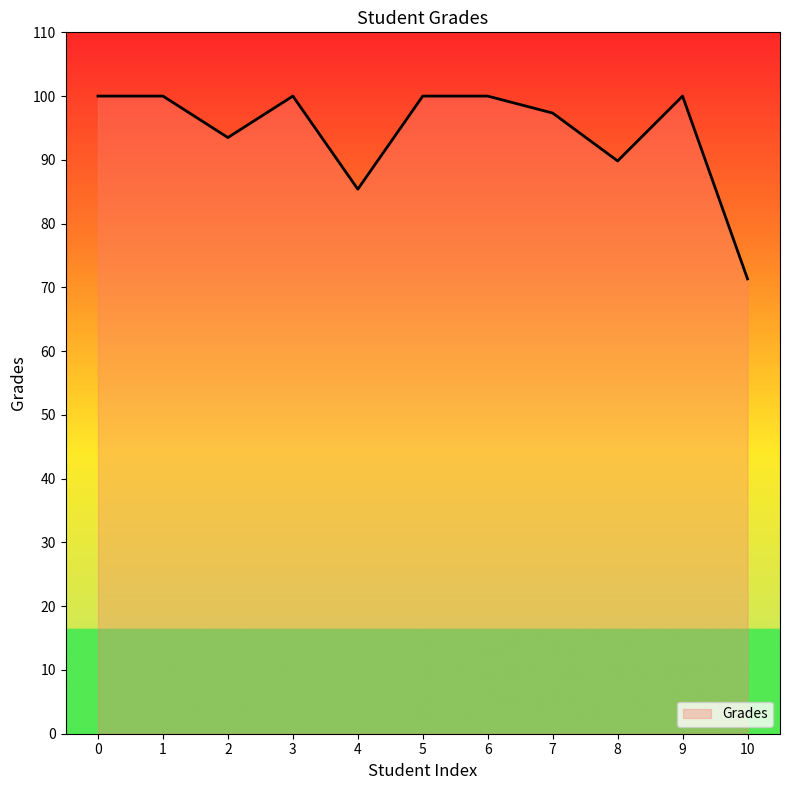

The value at 0 is 69.2. True or false?

False